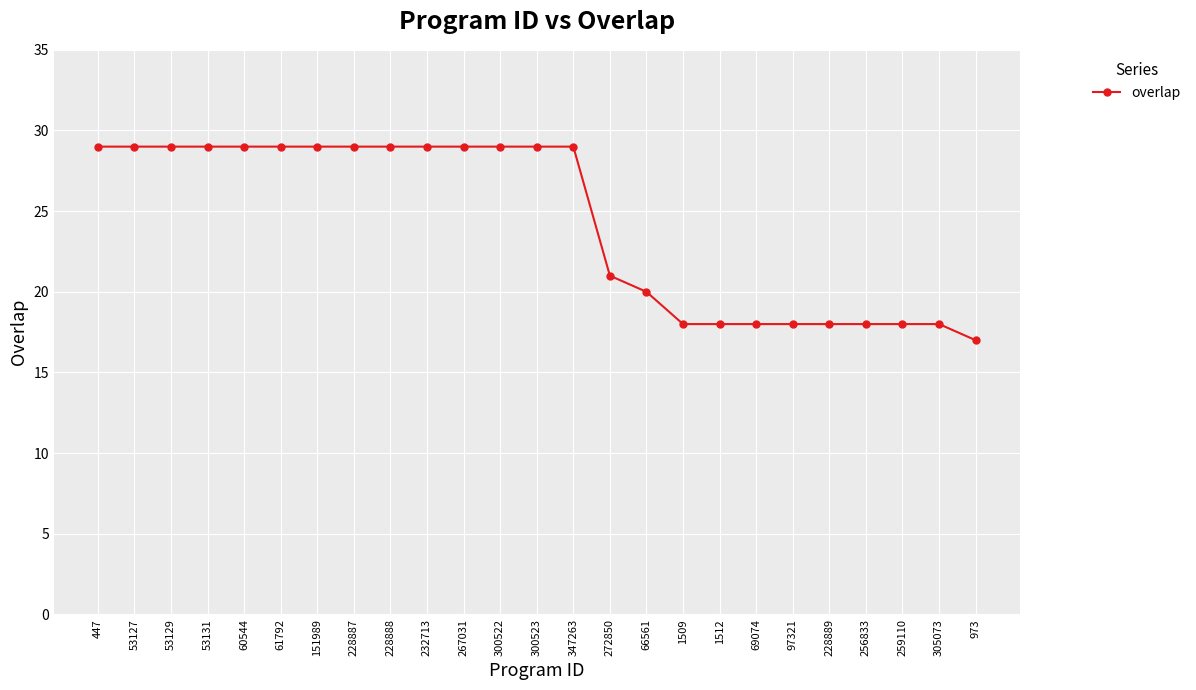

What is the difference between the maximum and minimum values?

12